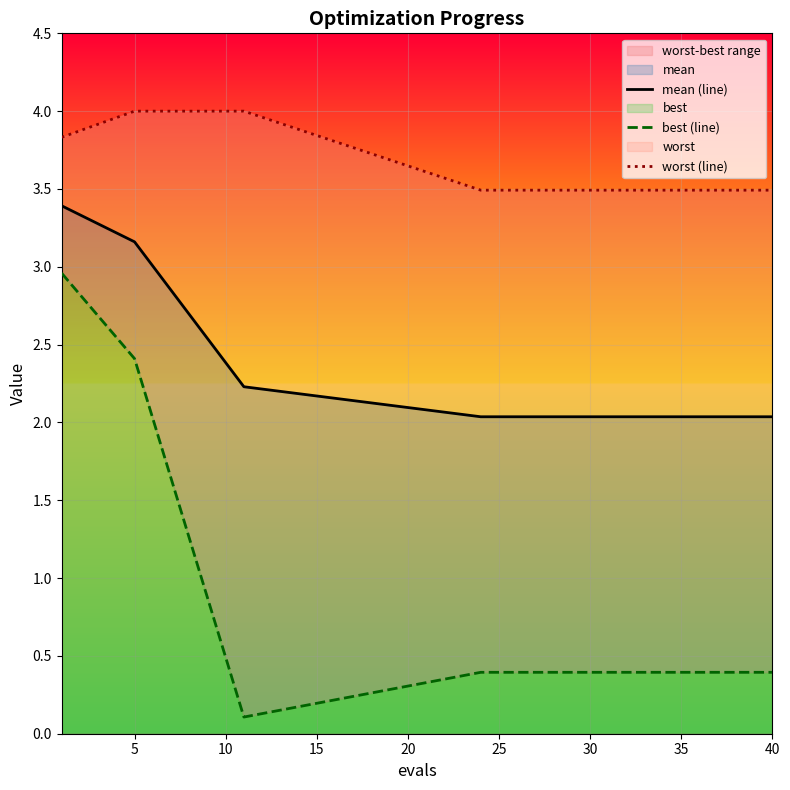

True or false: worst (line) and best (line) cross at least once.

False